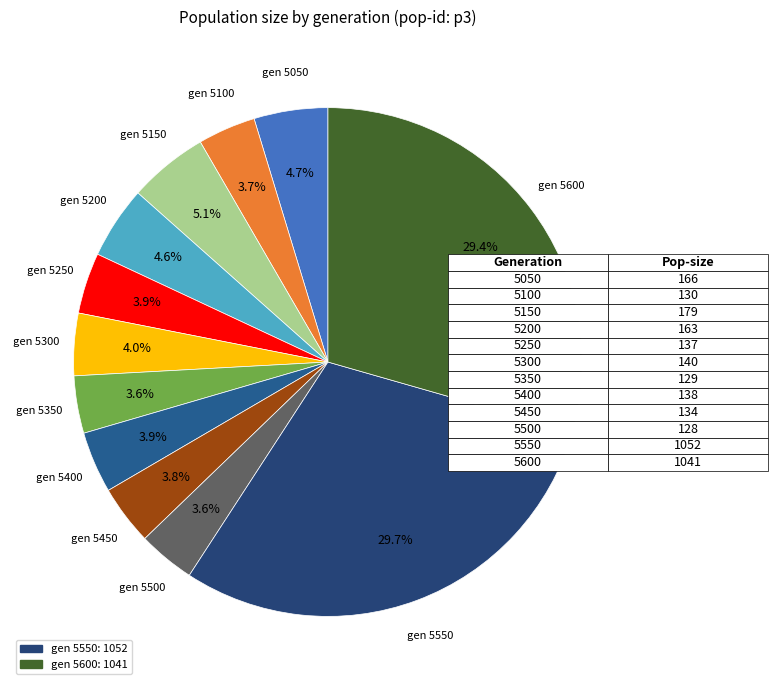

To the nearest percent, what is the average slice percentage?

8%